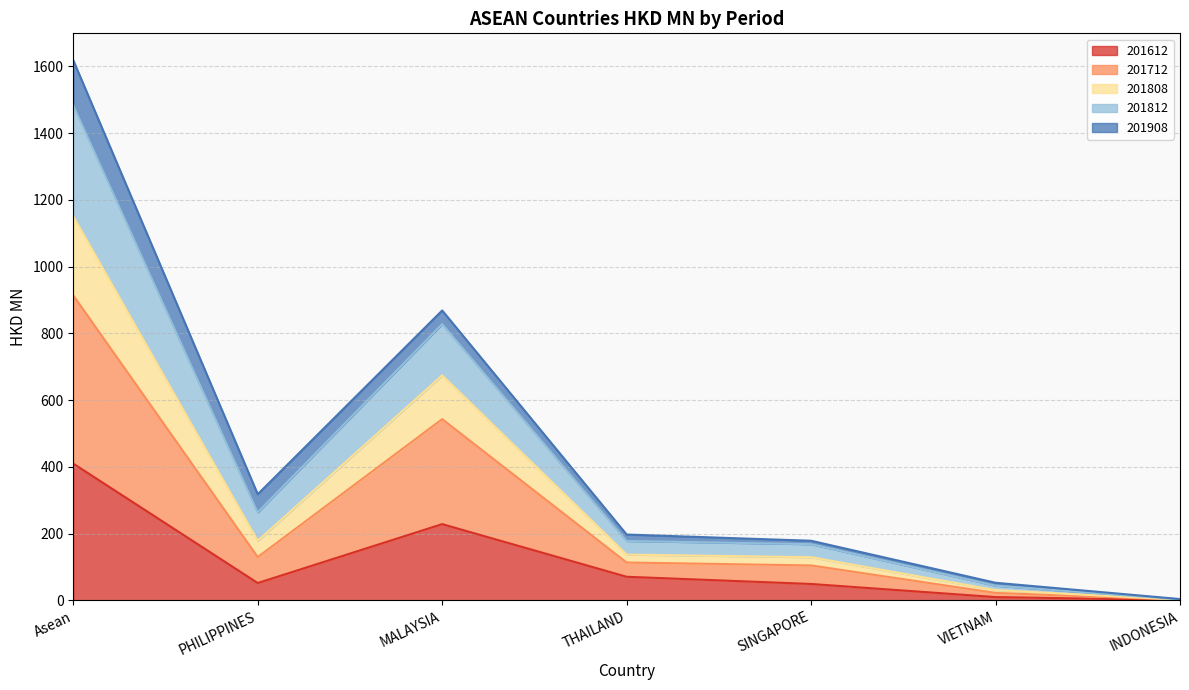

At which category is the sum across all series the highest?

Asean